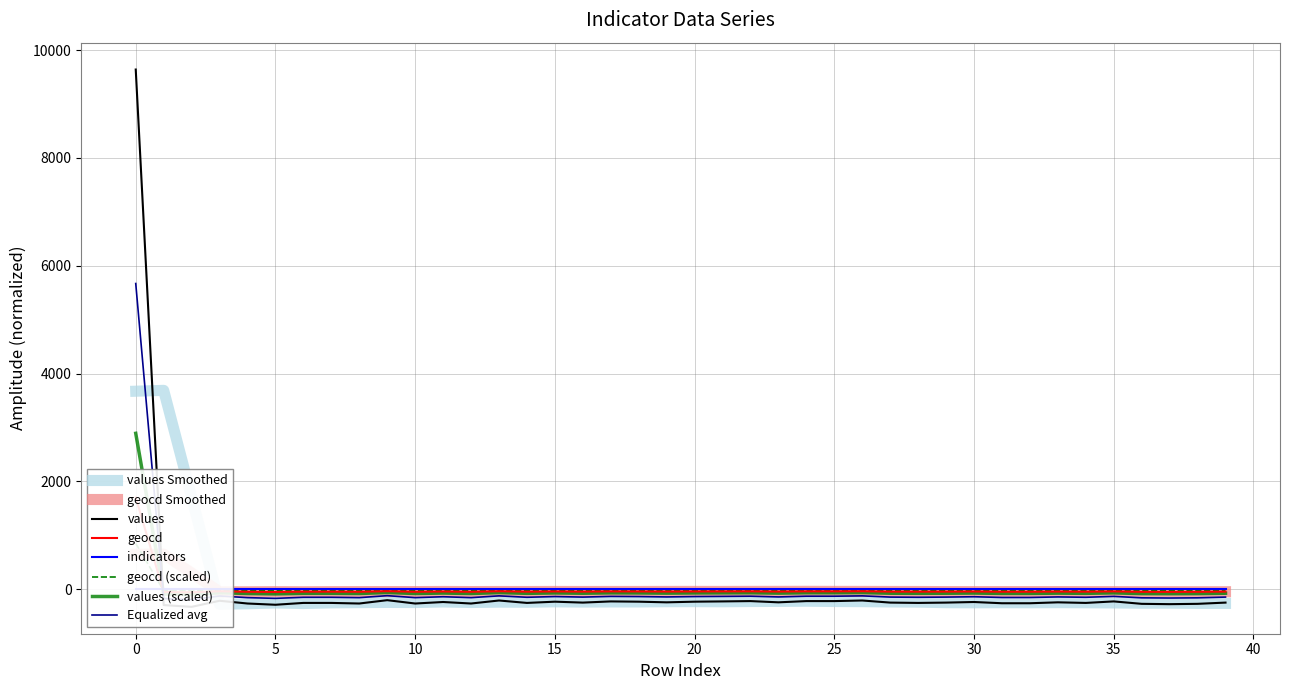

How many data points in values are above -248?

19